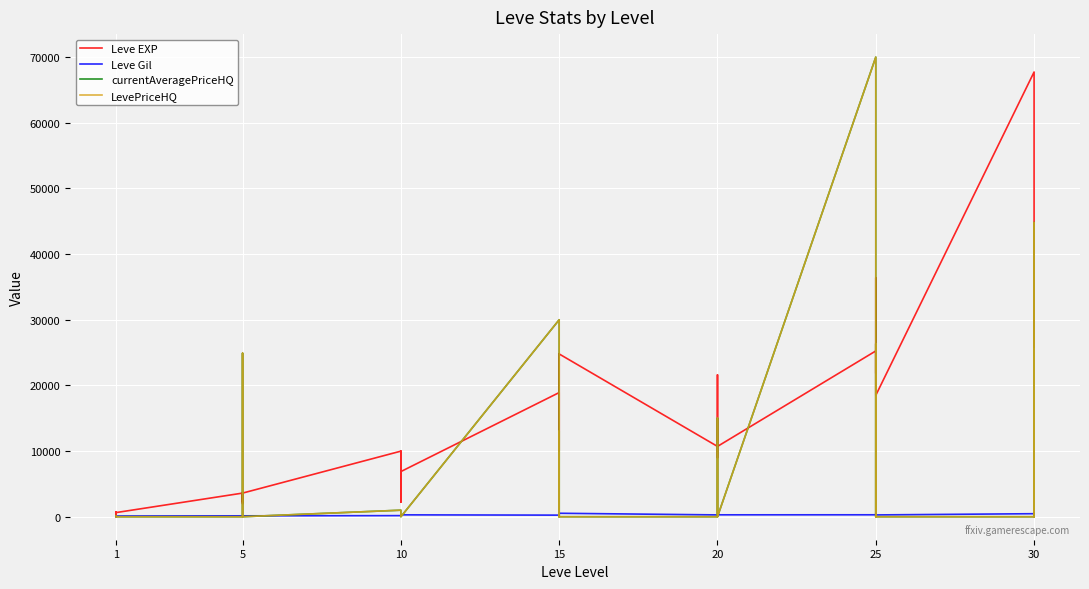

Is this an area chart (filled region under the line)?

No